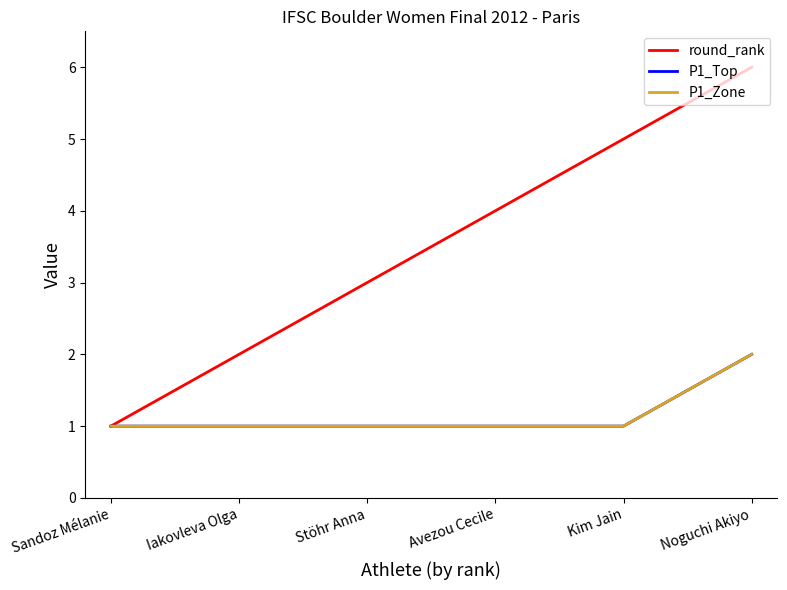

What is the value of the round_rank point at the 1st from the left?

1